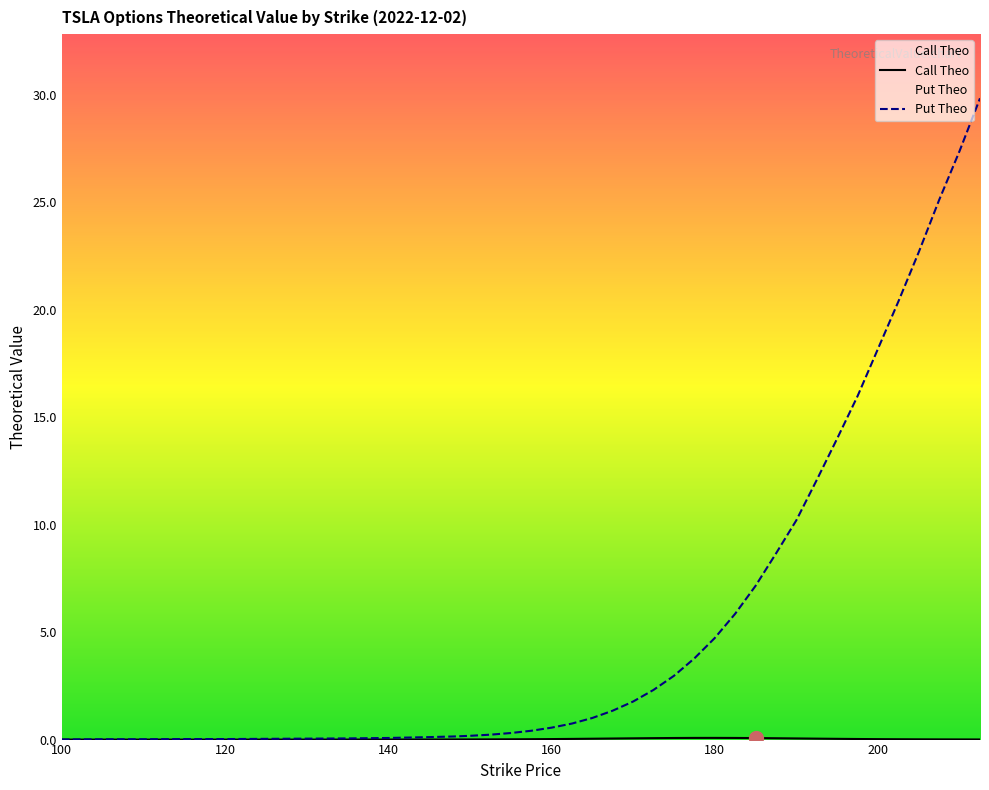

How many interior local peaks does the Call Theo series have?

1